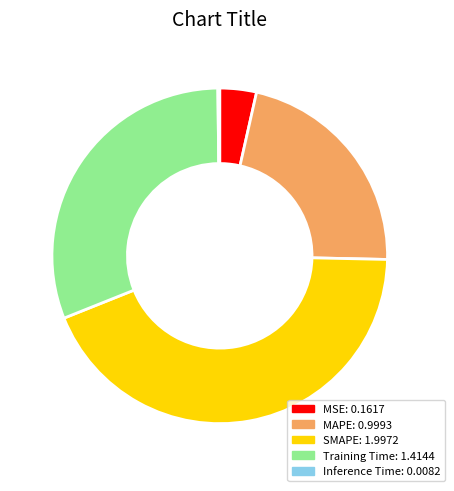

Which category has the biggest portion of the pie?

SMAPE